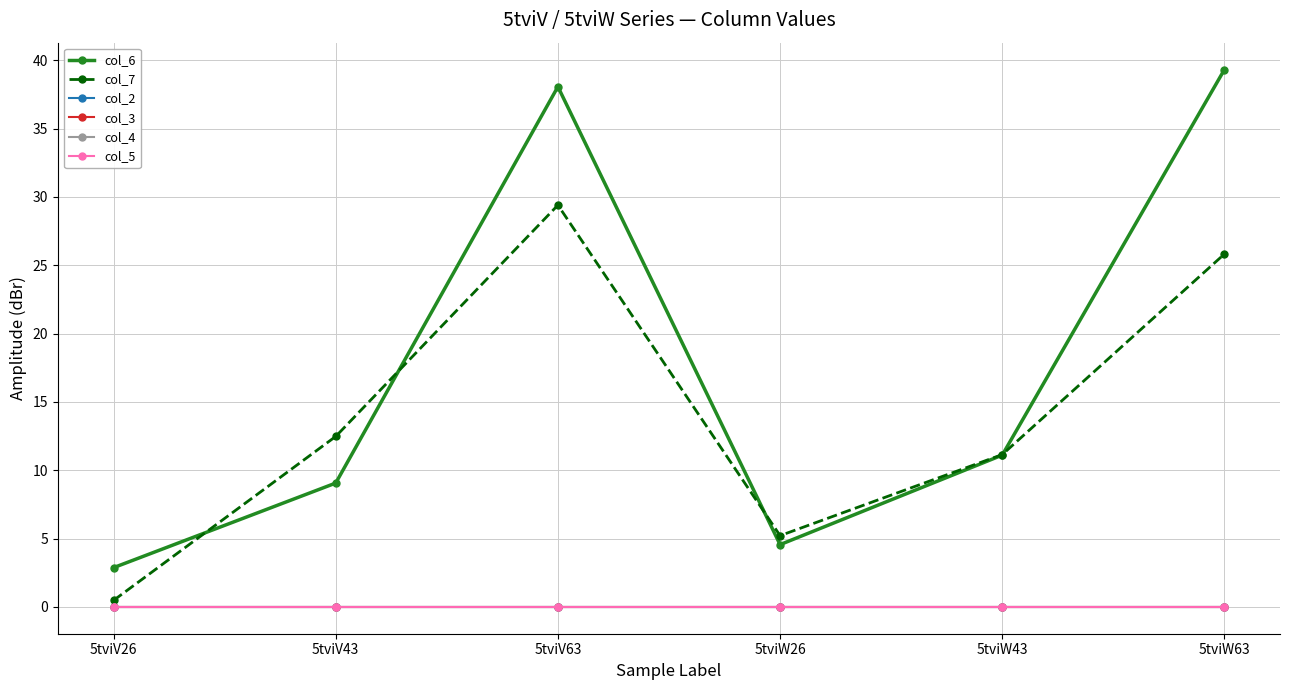

What is the label of the 6th point from the left?

5tviW63